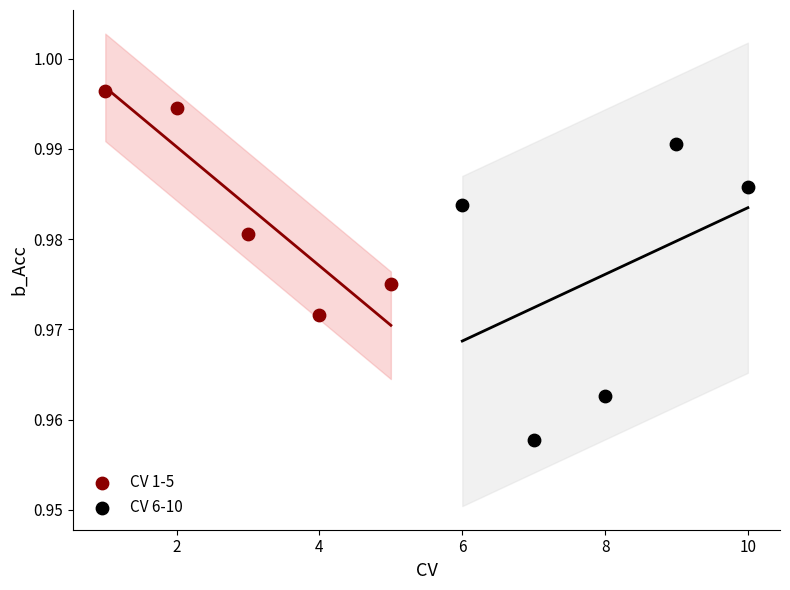

Which series contains the highest Y value?

CV 1-5